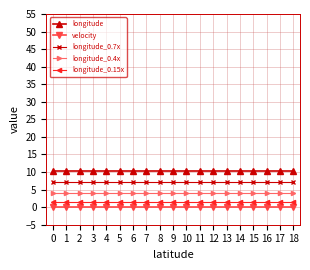

What value does the longitude_0.15x series have at 7?

1.5